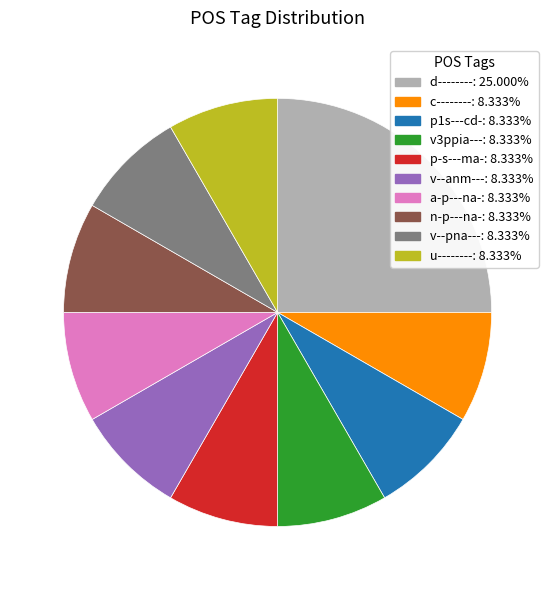

Approximately how many times larger is the value at c-------- compared to v3ppia---?

1.0